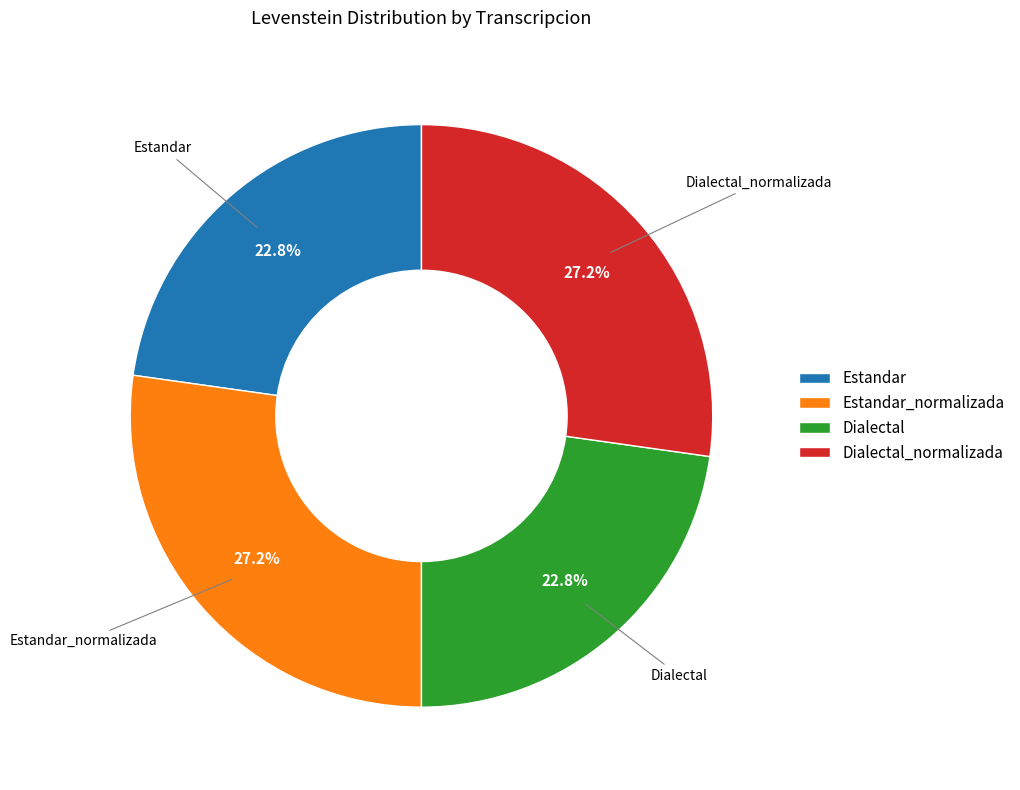

Does Estandar_normalizada account for over 50% of the chart?

No